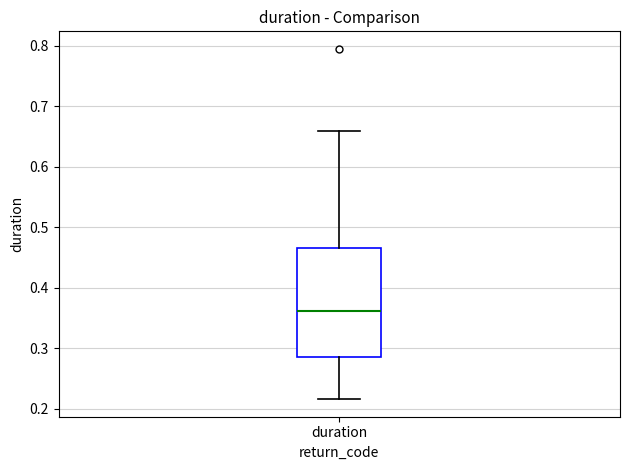

Read this box plot against the y-axis: the position of the median line, the range covered by the box, and the ends of both whiskers. The values are not printed on the chart, so give them approximately, as read against the axis.

median 0.36, box 0.29 to 0.47, whiskers 0.22 to 0.66